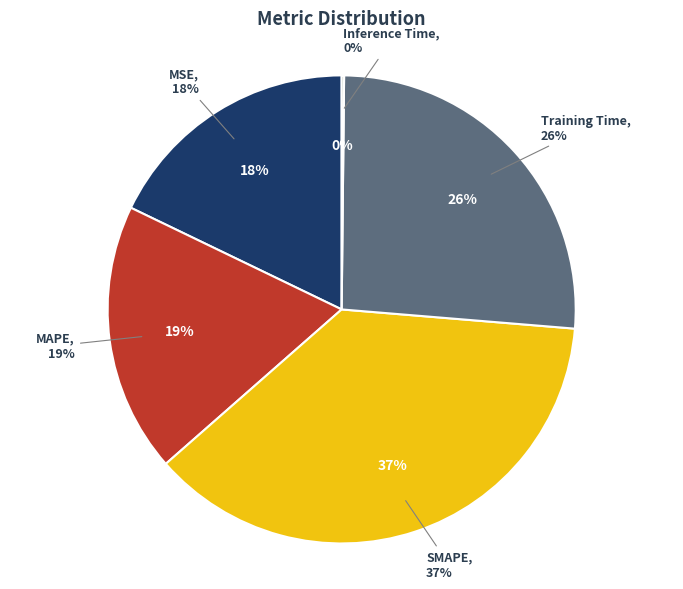

What is the largest slice in the pie chart?

SMAPE